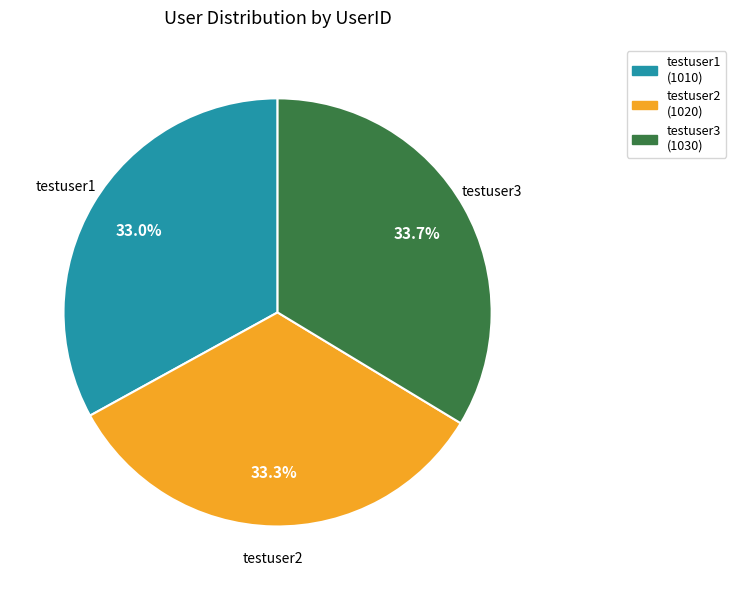

What percentage do testuser2 and testuser3 together represent?

67.0%